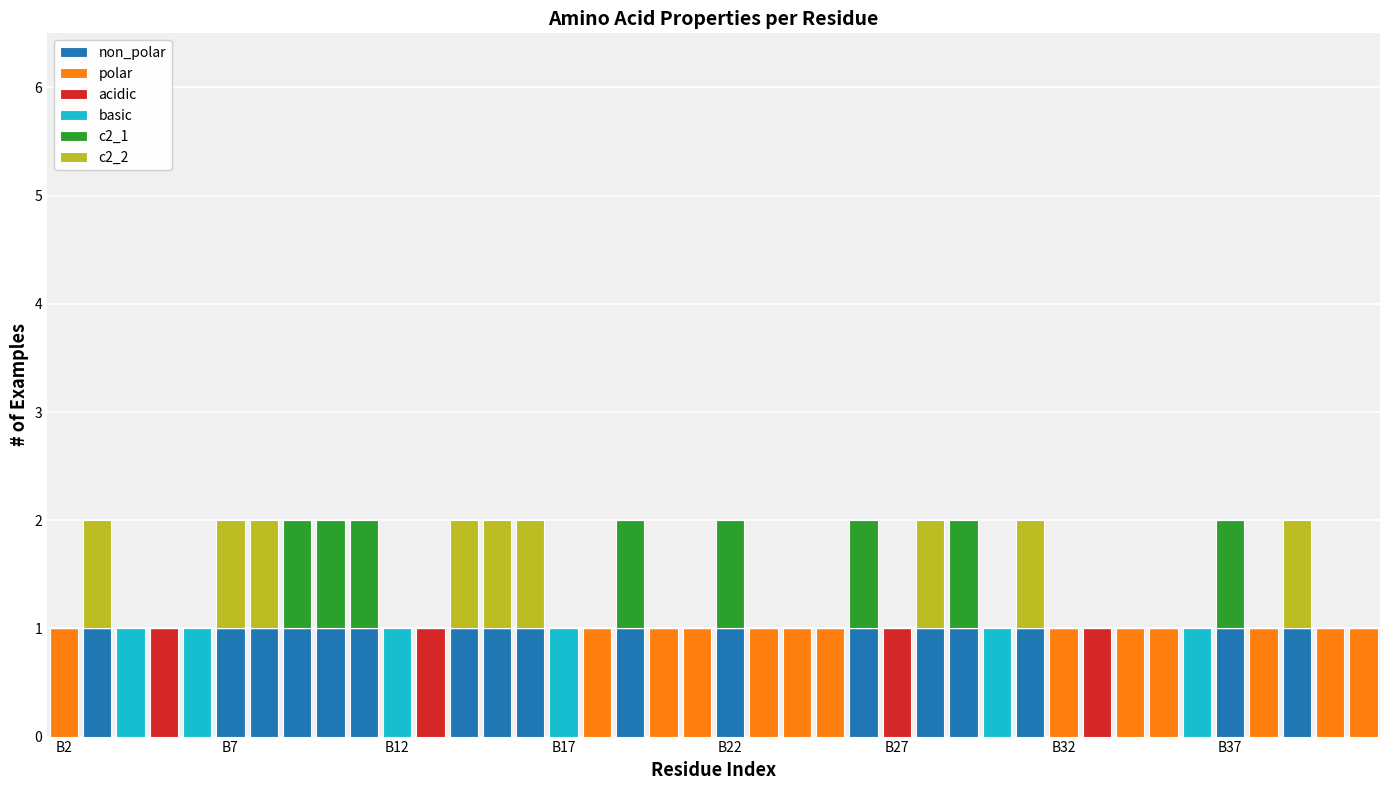

What are all the series names shown in the legend?

non_polar, polar, acidic, basic, c2_1, c2_2